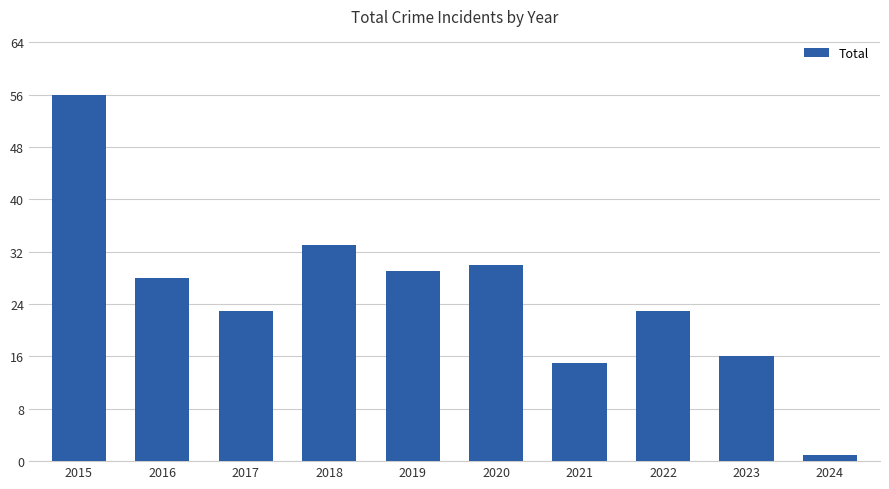

Reading right to left, extract all data points from this chart.

1	16	23	15	30	29	33	23	28	56